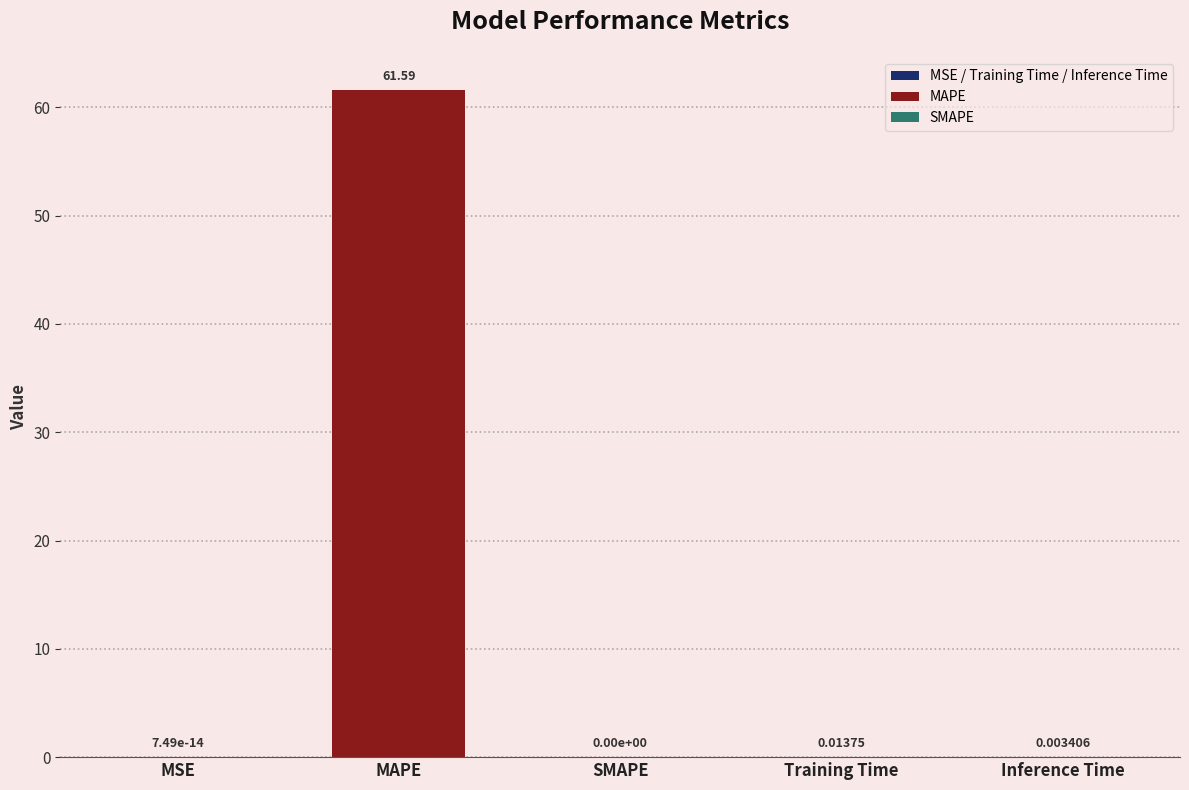

Which has a higher value, Inference Time or SMAPE?

Inference Time